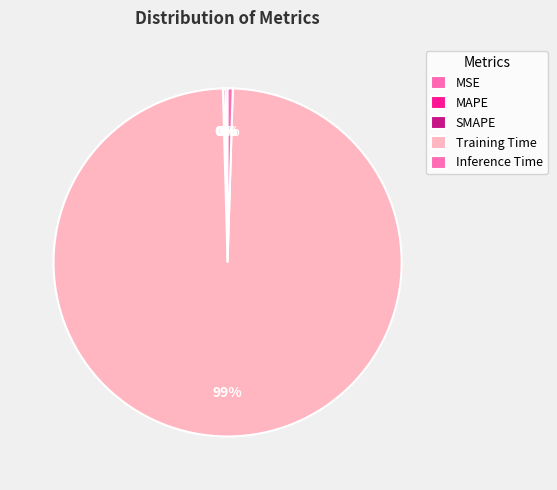

The Inference Time slice represents 1% of the pie. True or false?

False